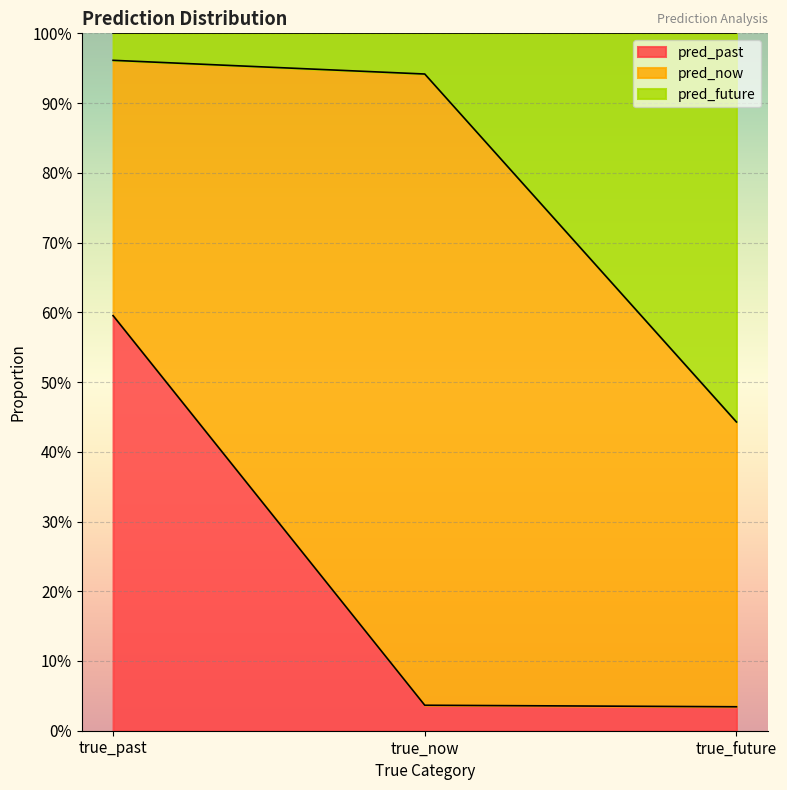

What are all the series names shown in the legend?

pred_past, pred_now, pred_future